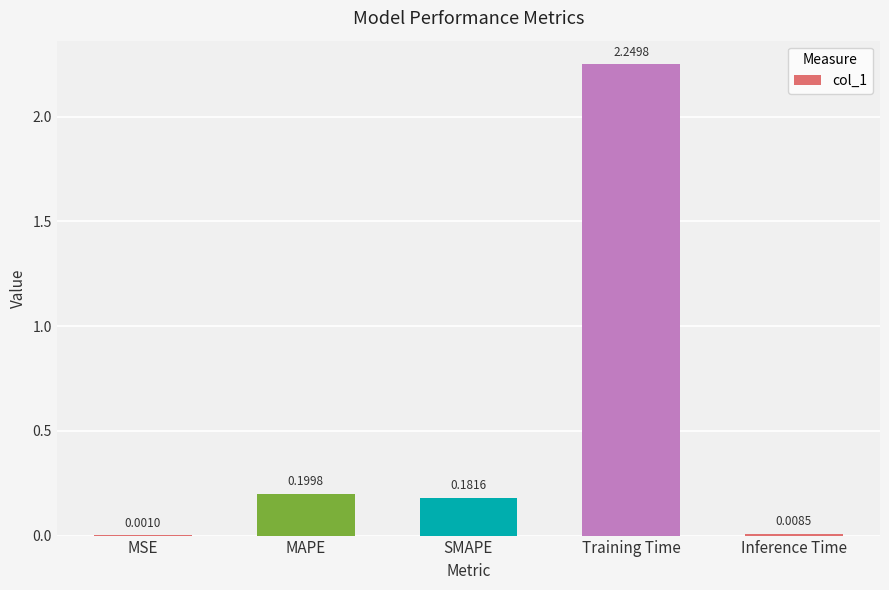

Which label corresponds to the largest value in the chart?

Training Time